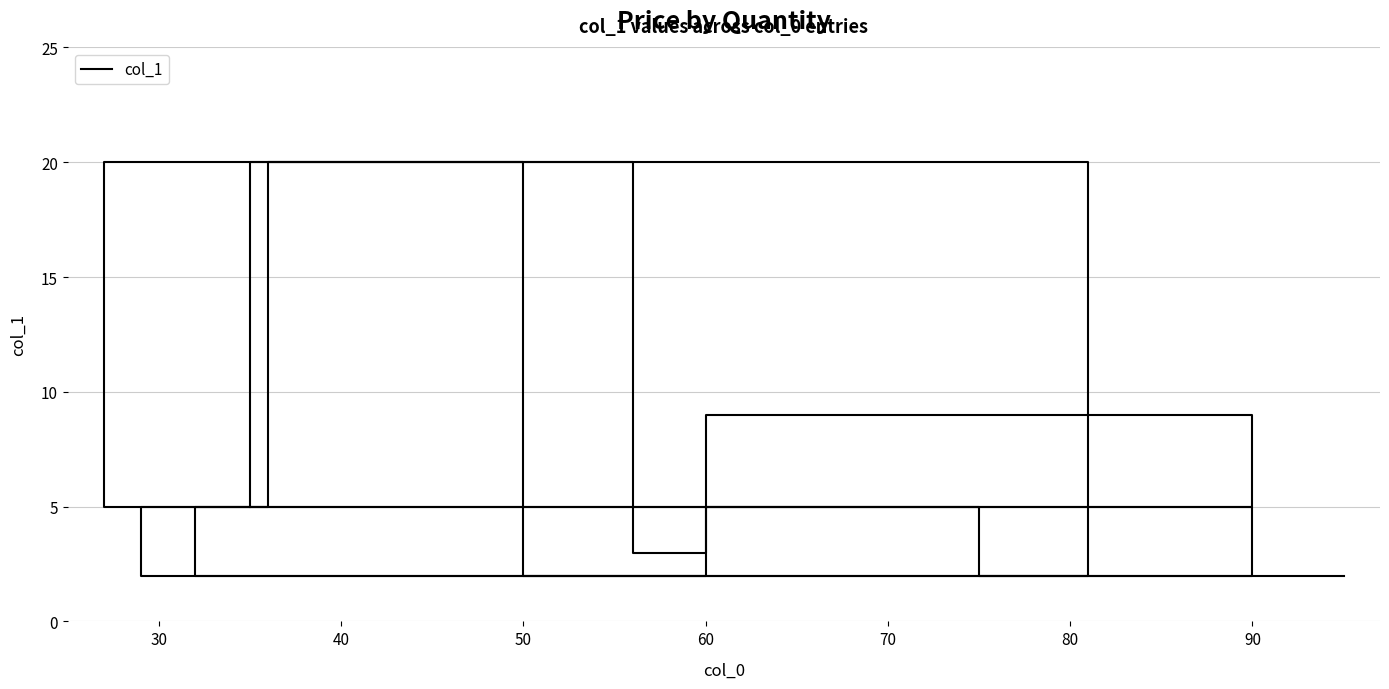

How many values are below 4?

5